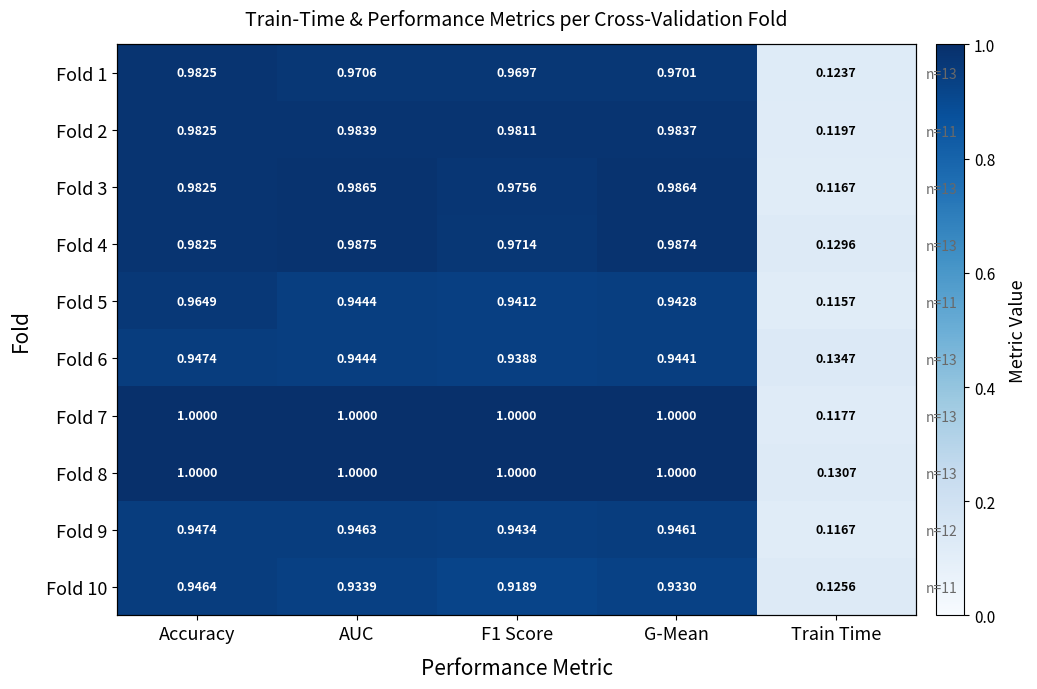

At which label is Fold 1 closest to 0?

Train Time